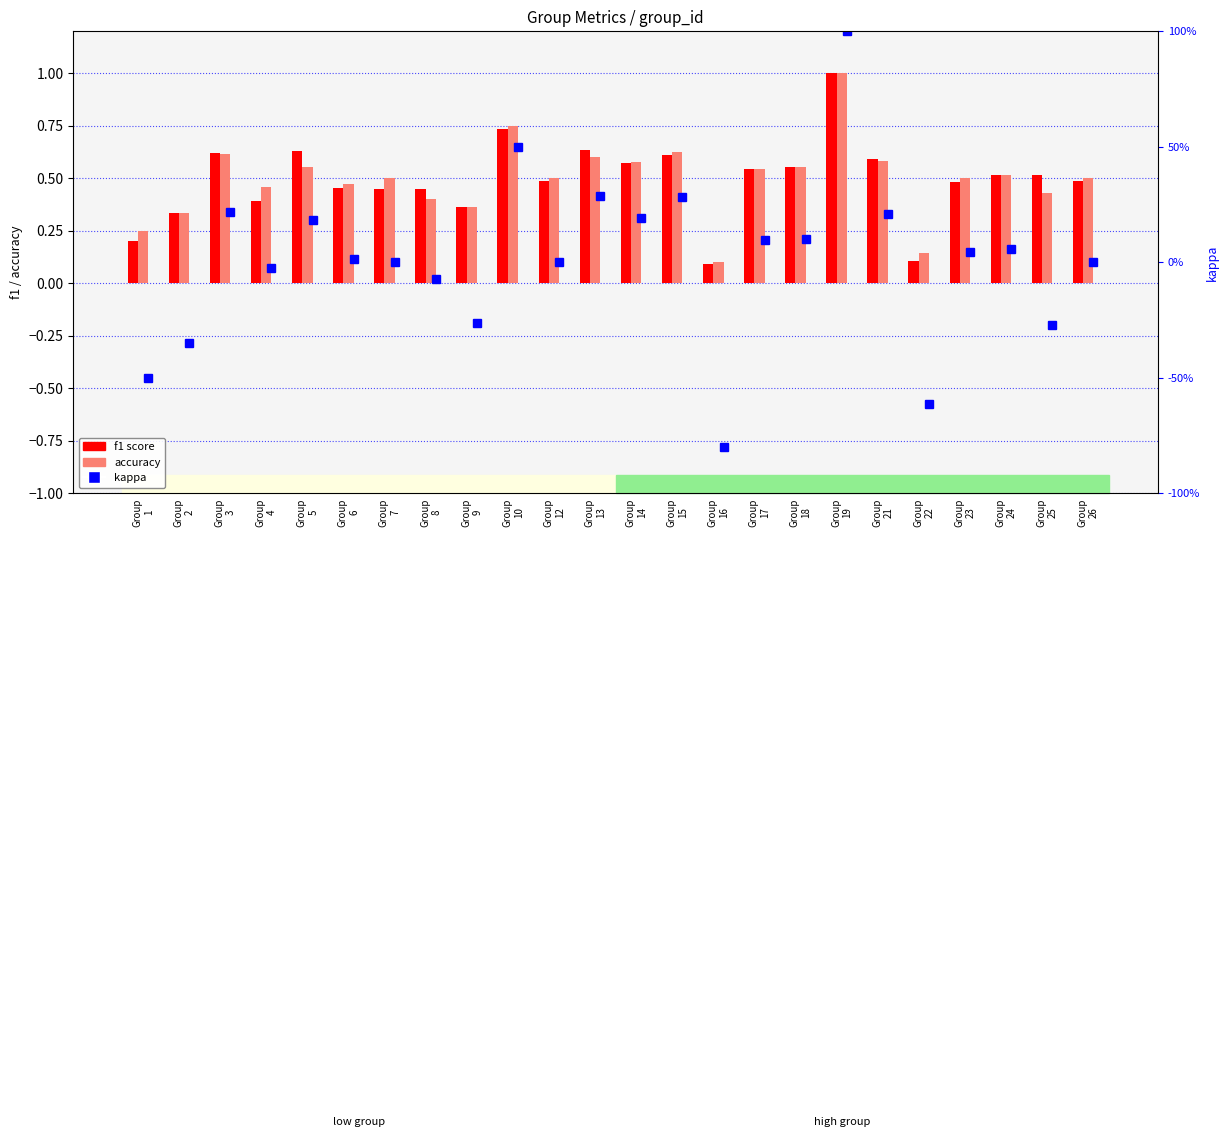

What is the minimum value for kappa?

-0.8